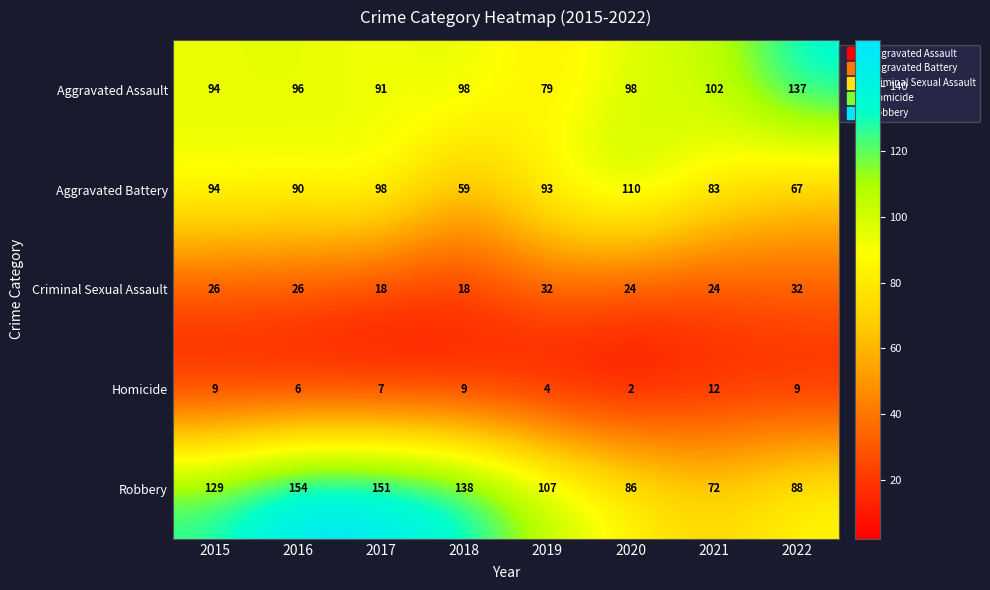

Which series has the largest total across all categories?

Robbery